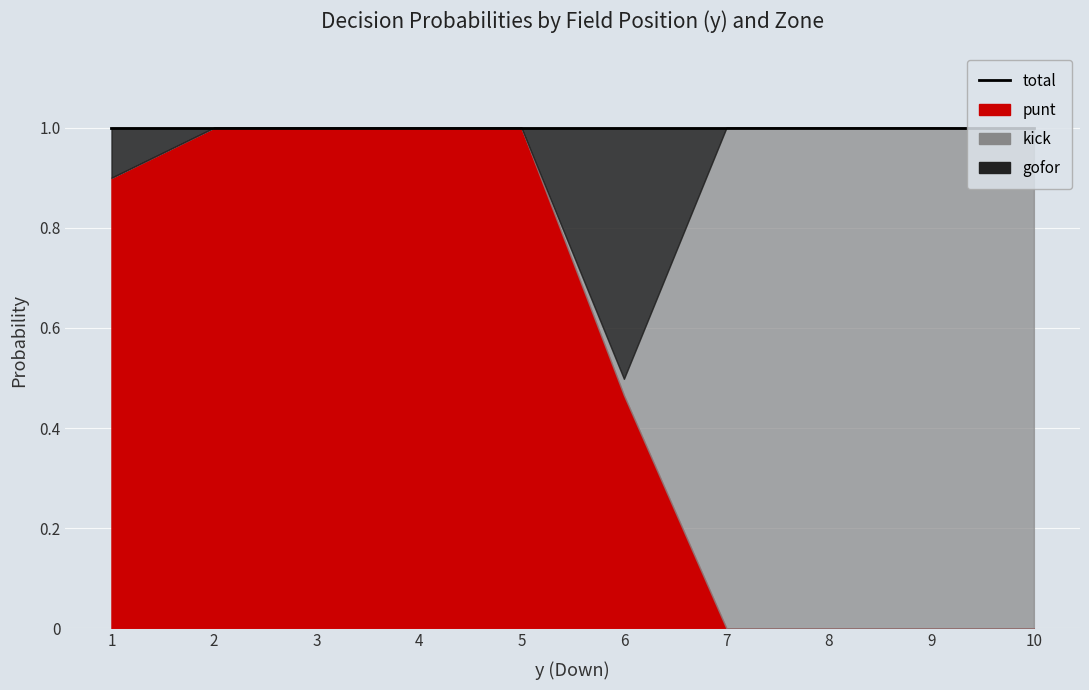

What is the sum of the punt values at 8 and 4?

1.0